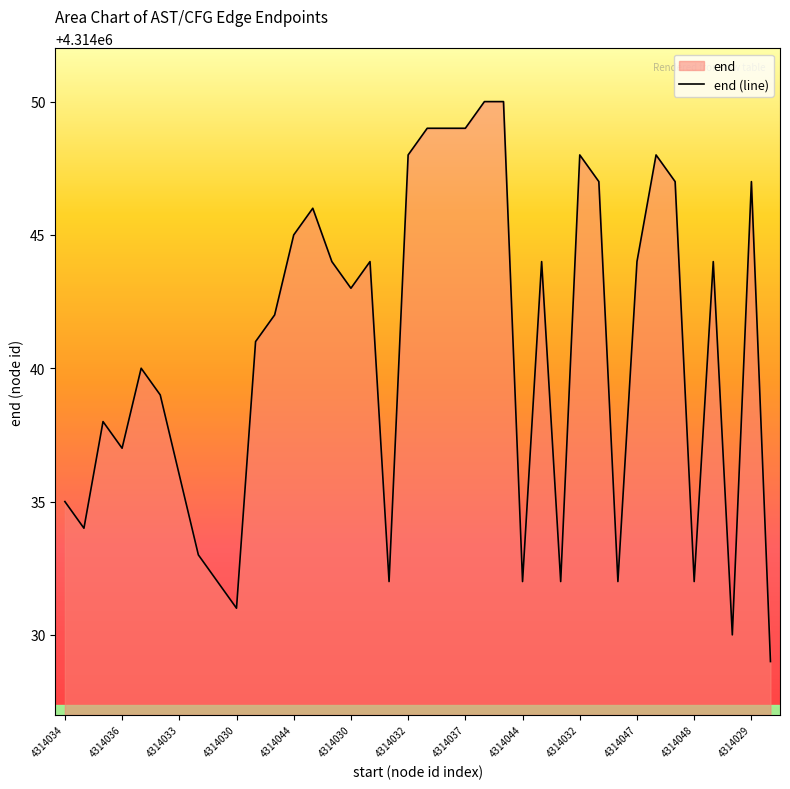

Which category has the lowest value across all series?

4314028